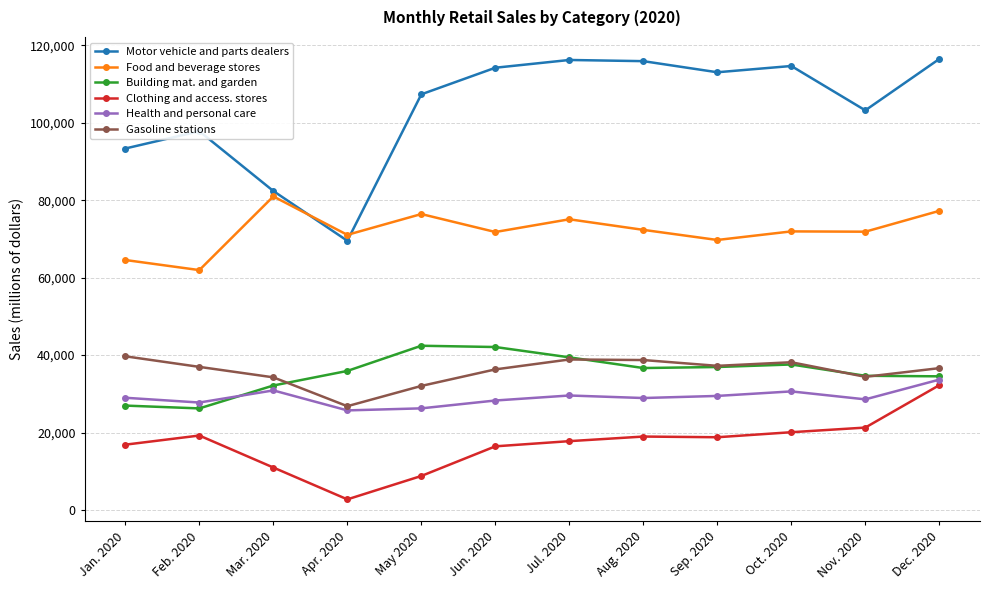

What is the sum of all Motor vehicle and parts dealers values?

1244316